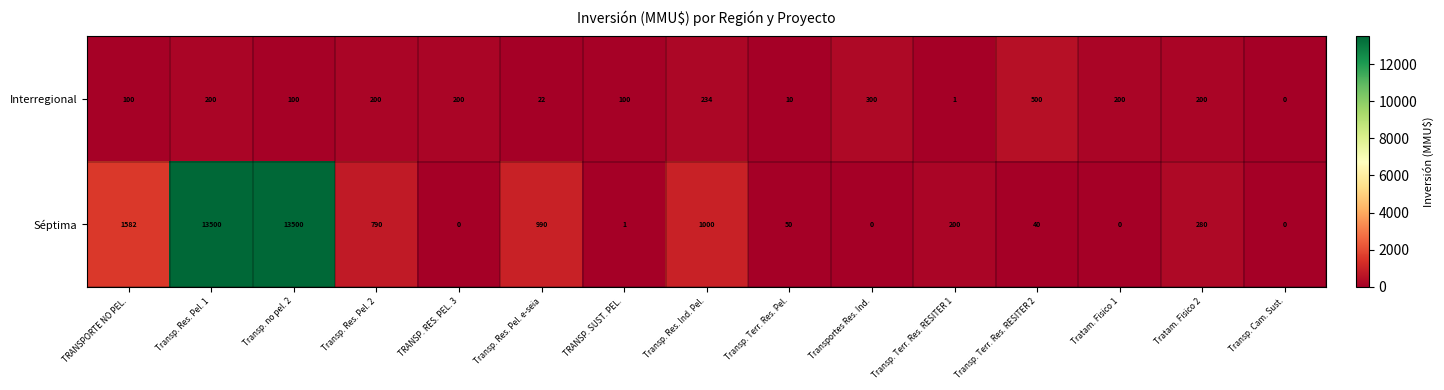

Is it true that Interregional equals 500 at Transp. Terr. Res. RESITER 2?

True